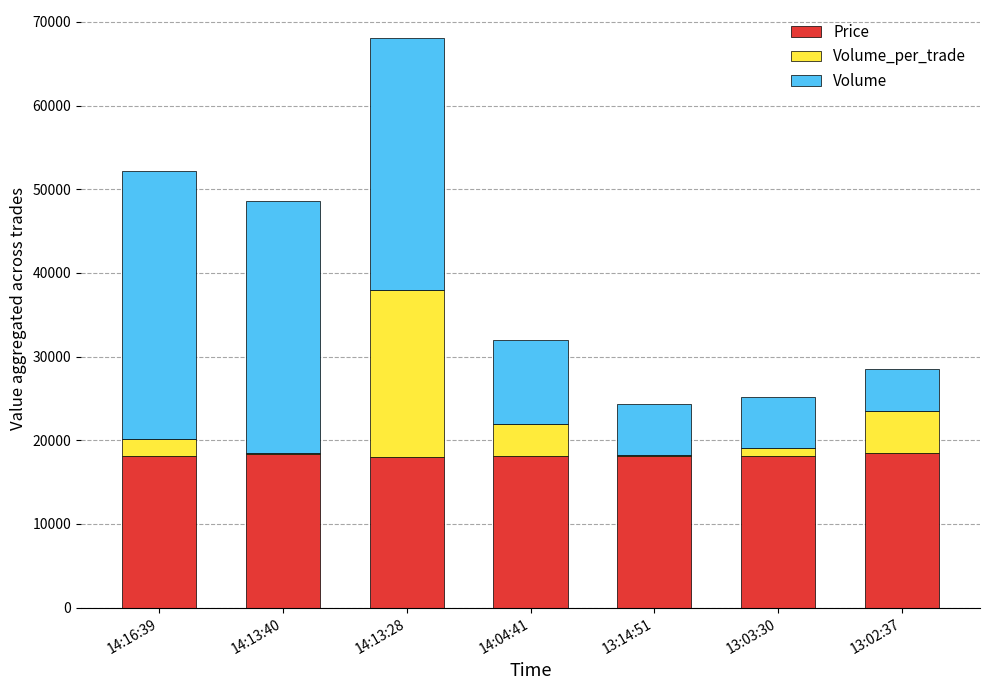

Count the number of categories in the chart.

7